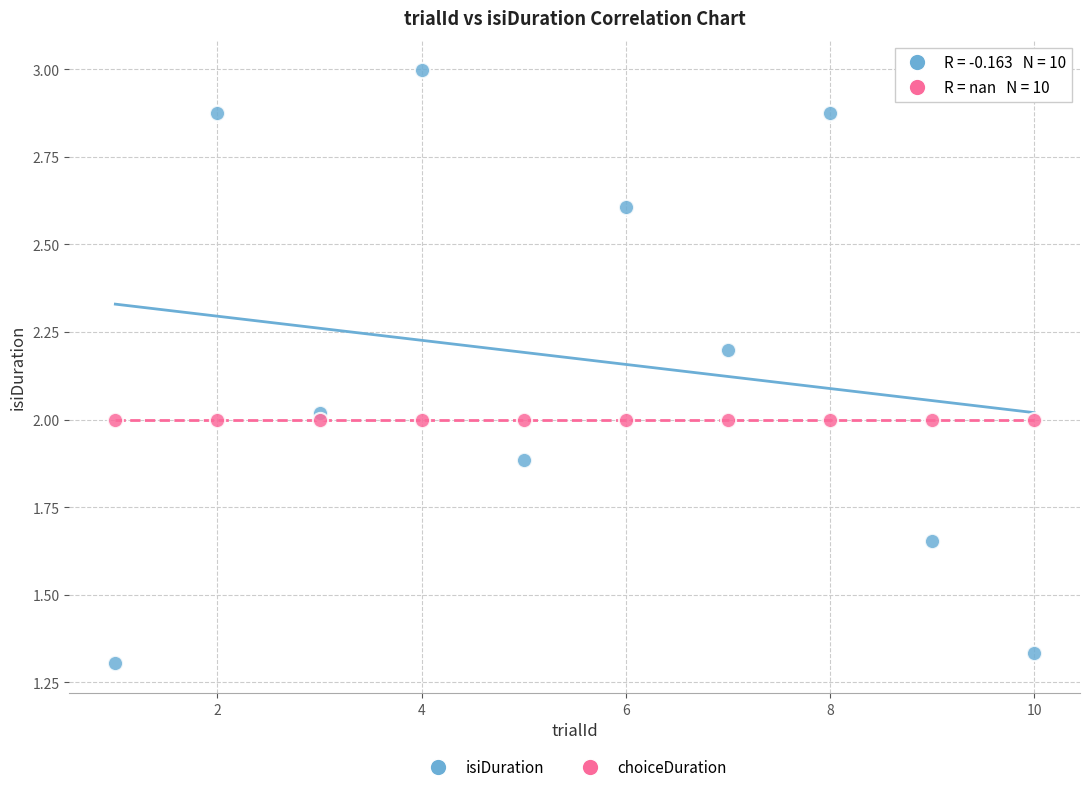

Which series reaches the minimum Y coordinate?

isiDuration